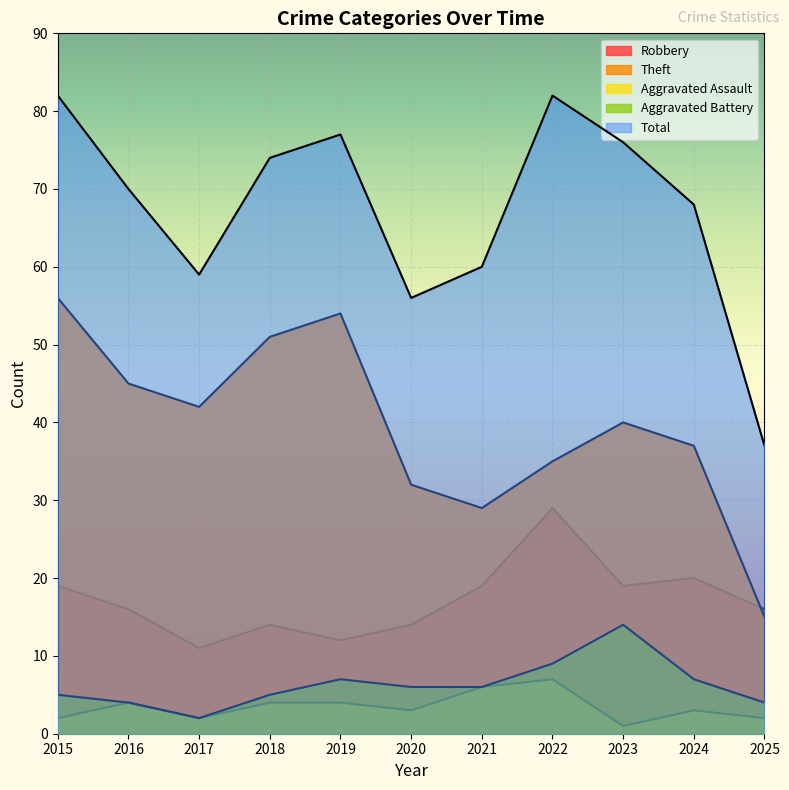

At which label does Total reach its minimum?

2025